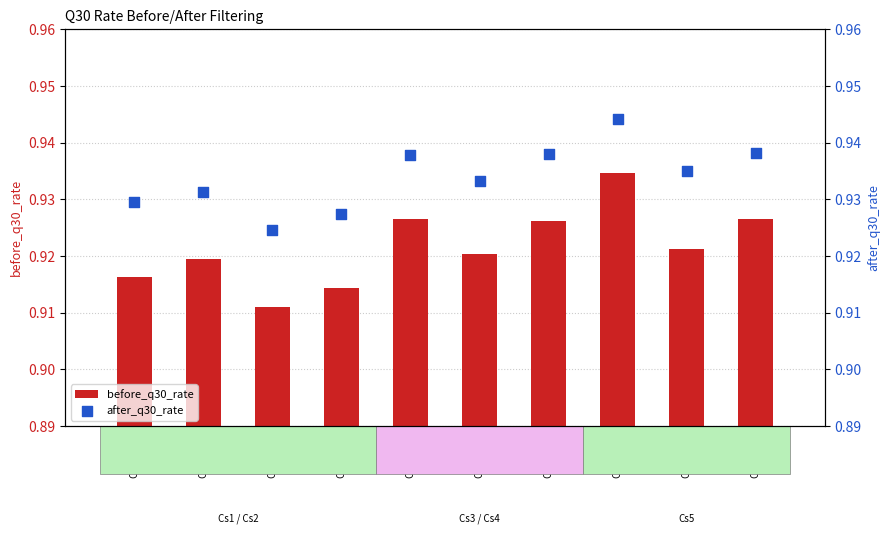

Is the value of after_q30_rate at Cs4_rep1 greater than the value of before_q30_rate at Cs5_rep2?

Yes